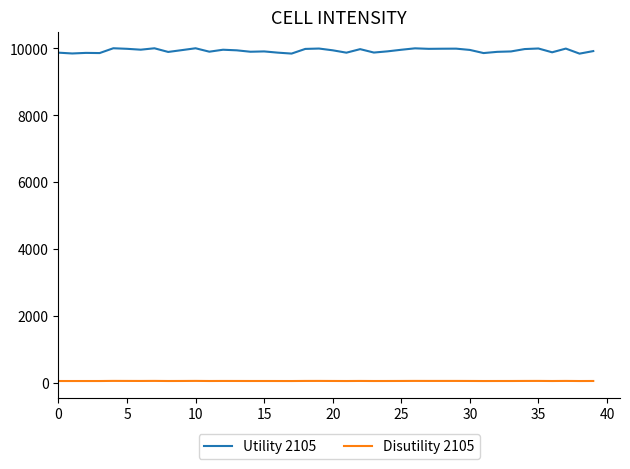

True or false: Disutility 2105 and Utility 2105 cross at least once.

False